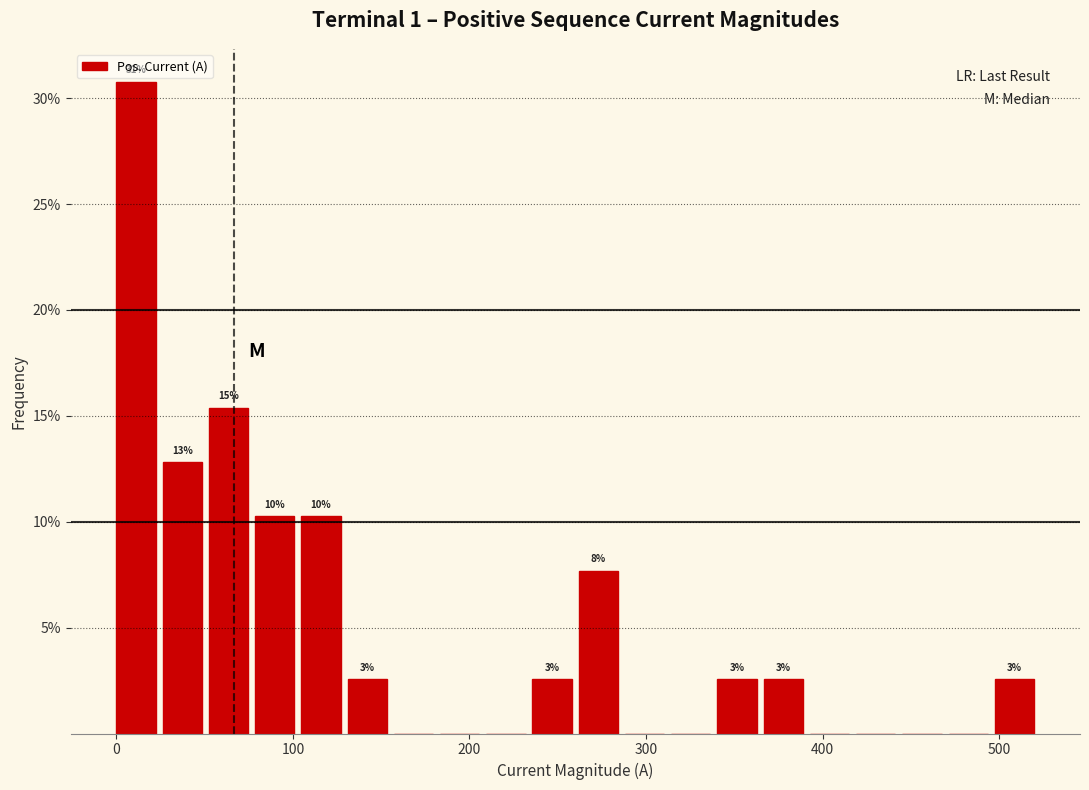

Read against the x-axis, roughly where is the centre of the tallest bar?

10